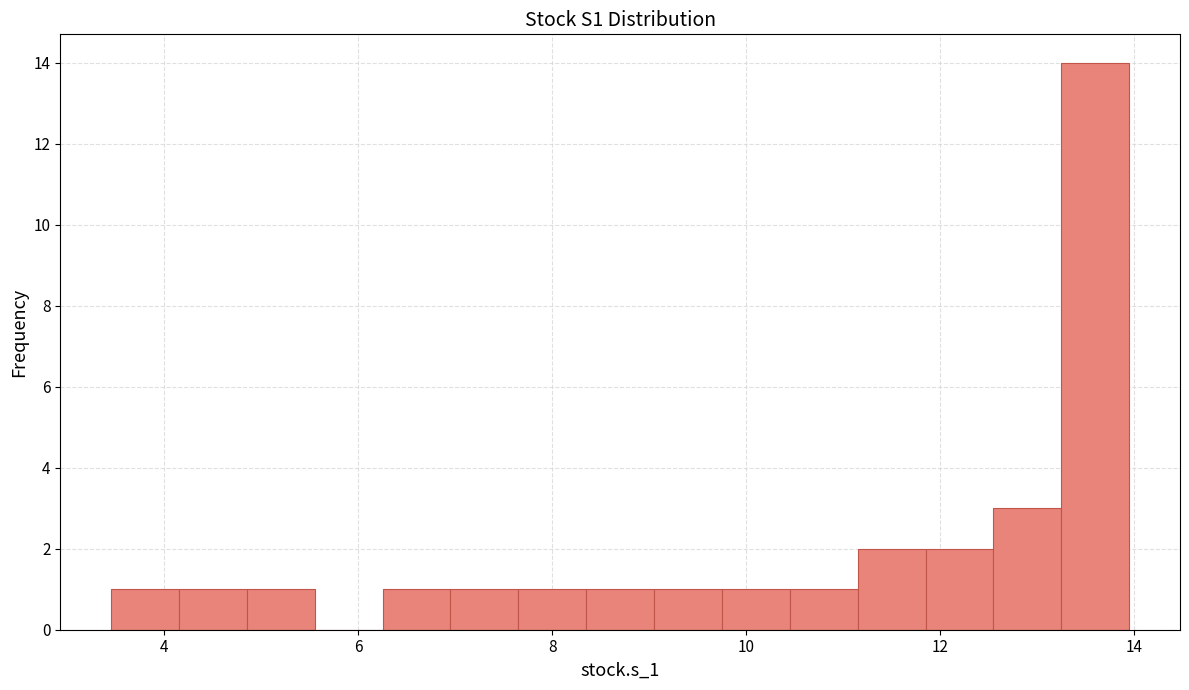

Read against the x-axis, roughly where is the centre of the tallest bar?

13.6